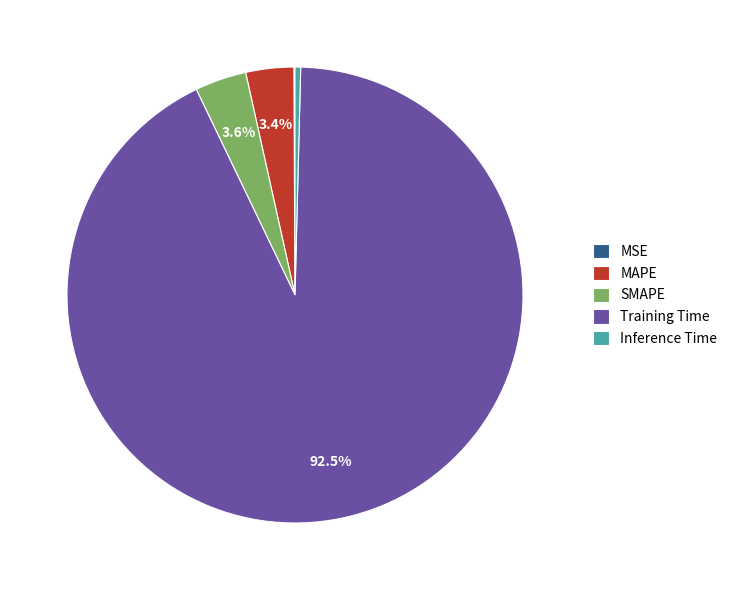

Which has a higher value, Training Time or MAPE?

Training Time